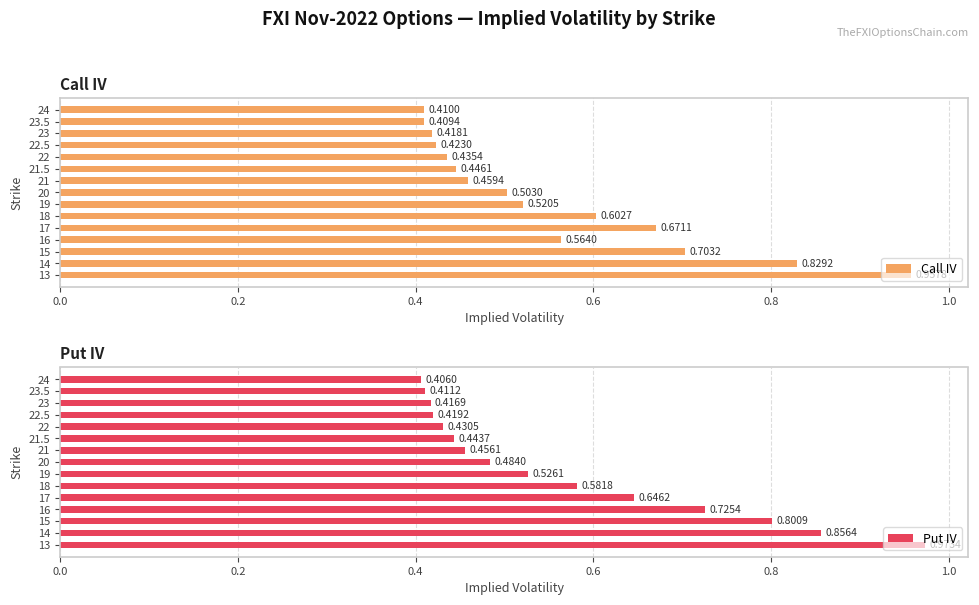

Which series has the largest total across all categories?

Put IV